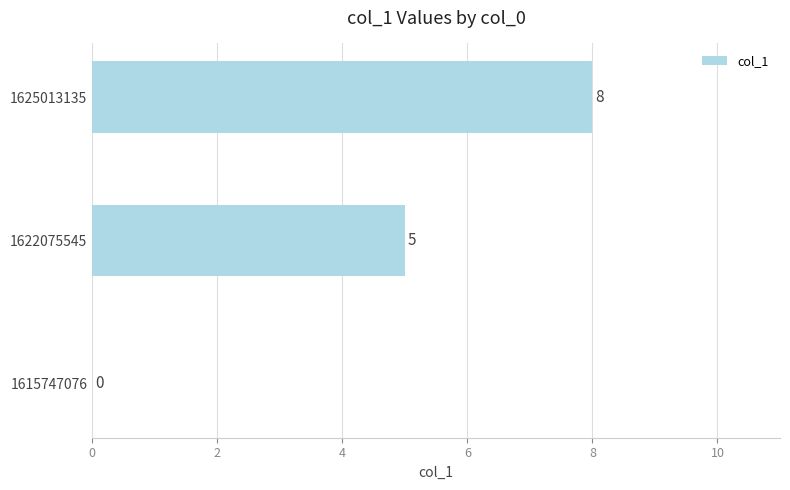

Are the bars horizontal?

Yes